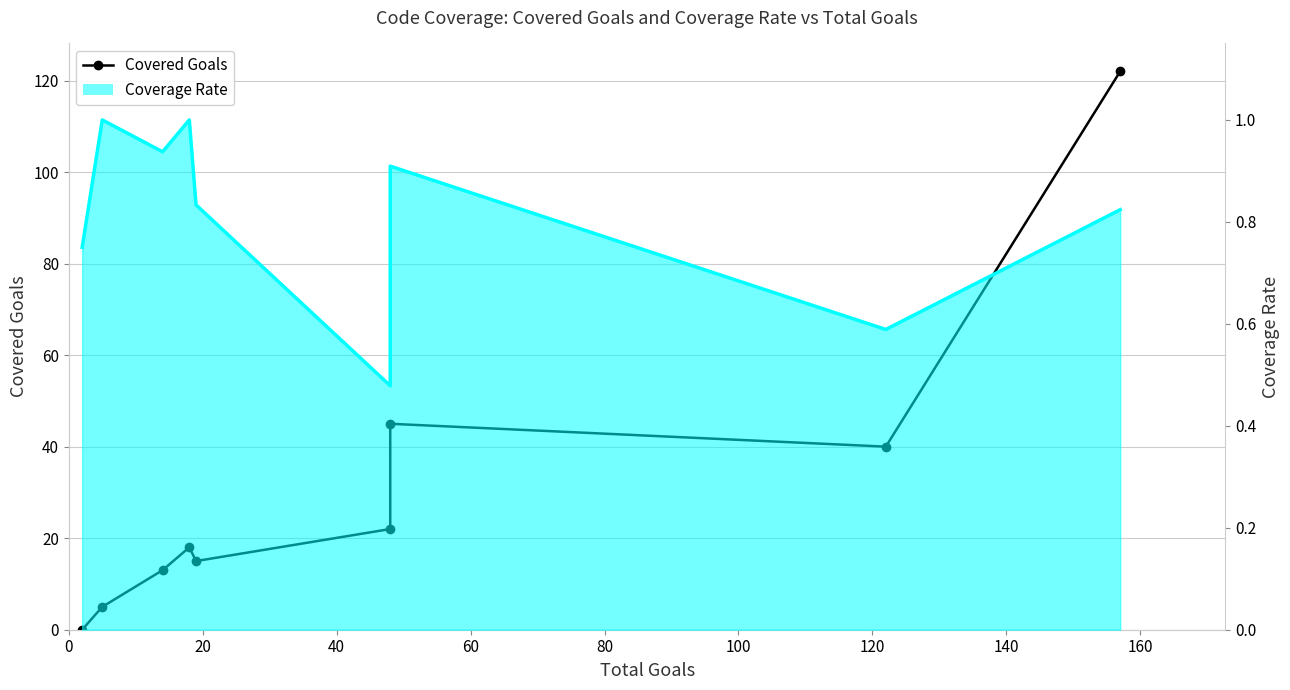

How many points are higher than both their immediate neighbors (excluding endpoints)?

2